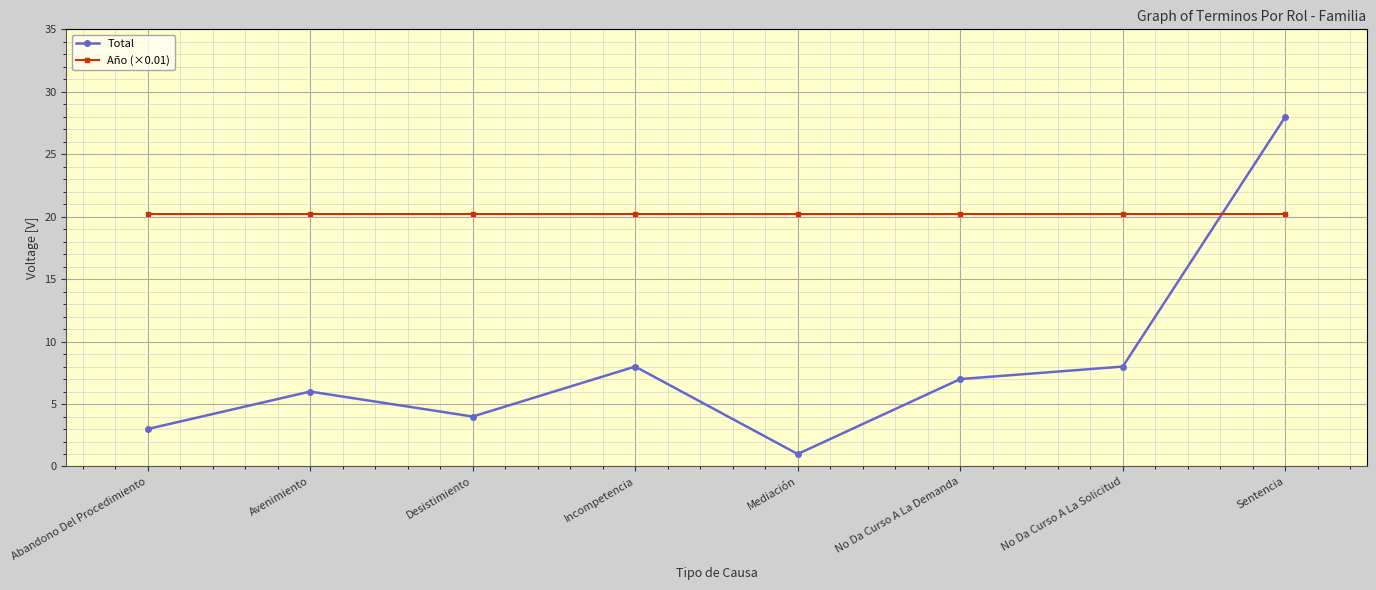

At which label does Total reach its minimum?

Mediación